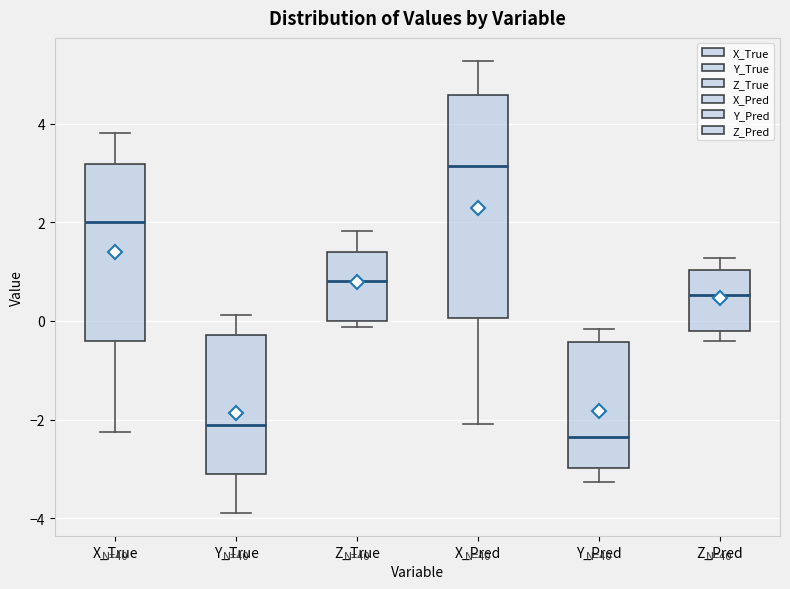

Which box is the tallest, from its lower edge to its upper edge?

X_Pred